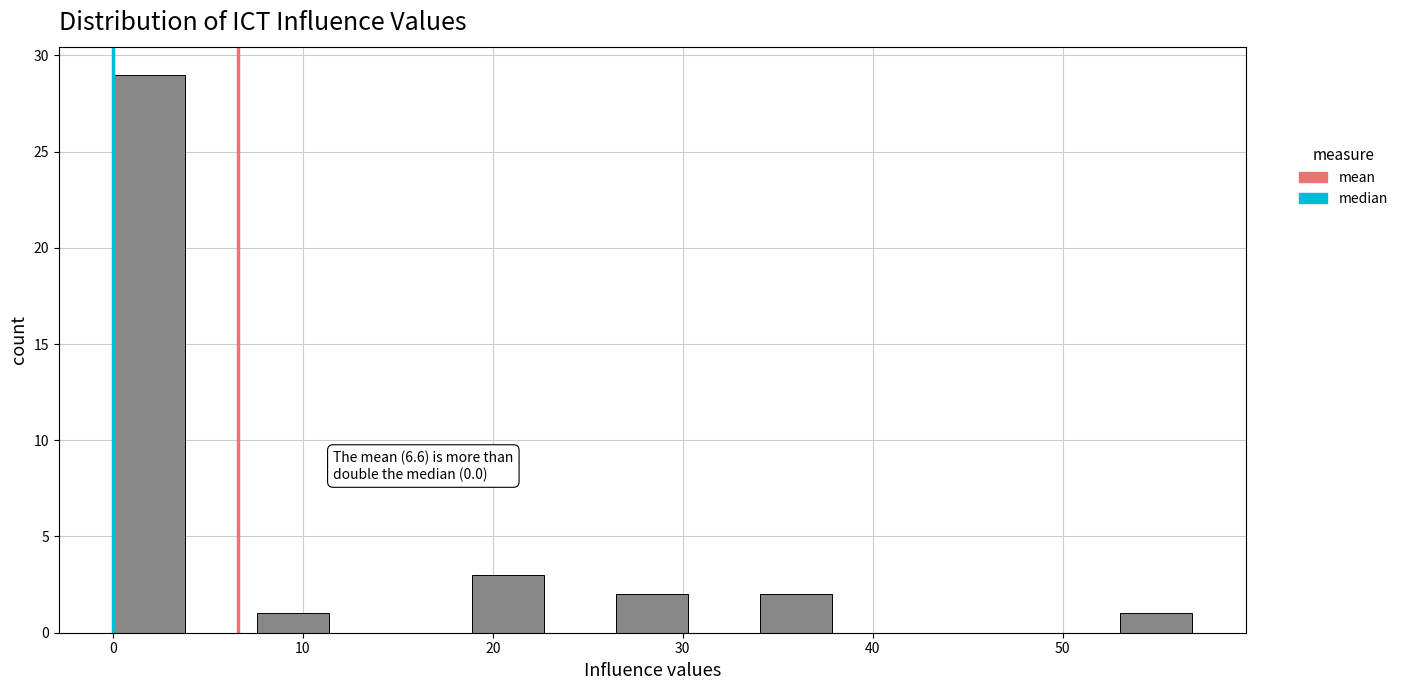

Around what value on the x-axis is the tallest bar? Give the approximate position of its centre, as read against the axis.

2